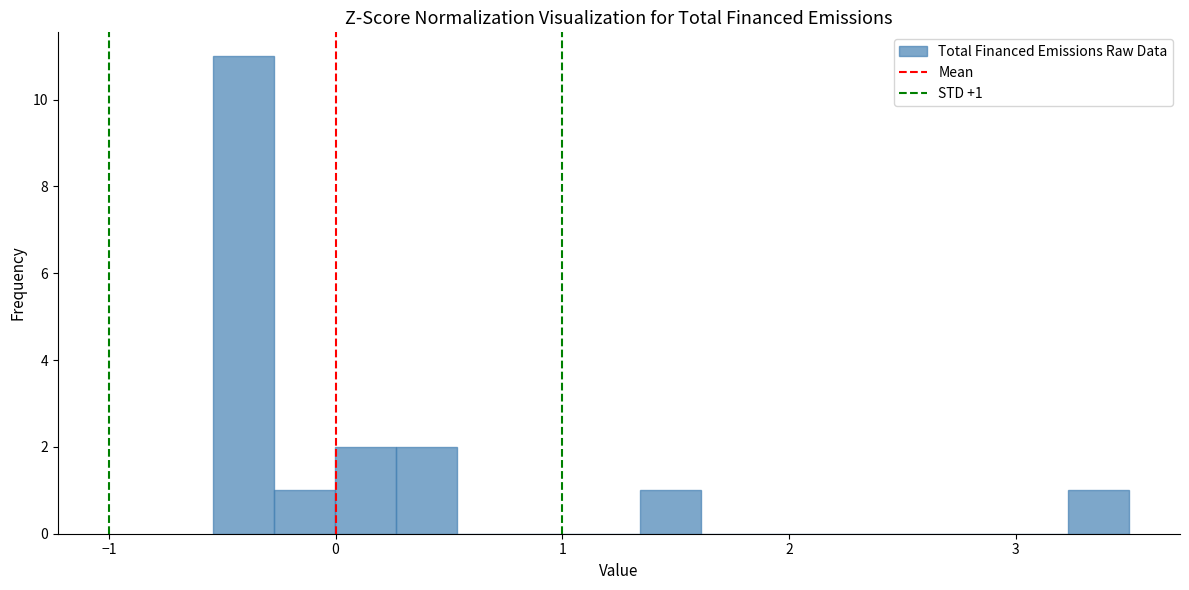

Around what value on the x-axis is the tallest bar? Give the approximate position of its centre, as read against the axis.

-0.4